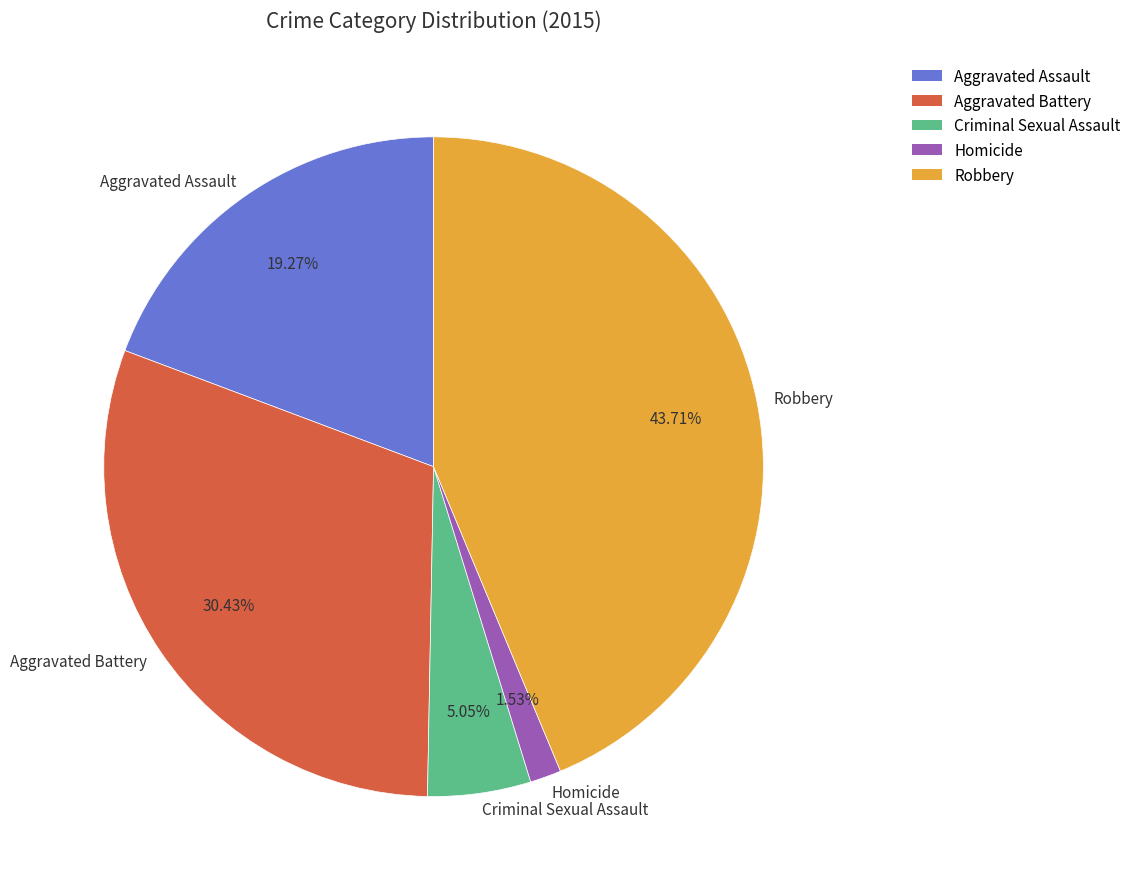

What percentage is the Homicide slice, to the nearest percent?

2%